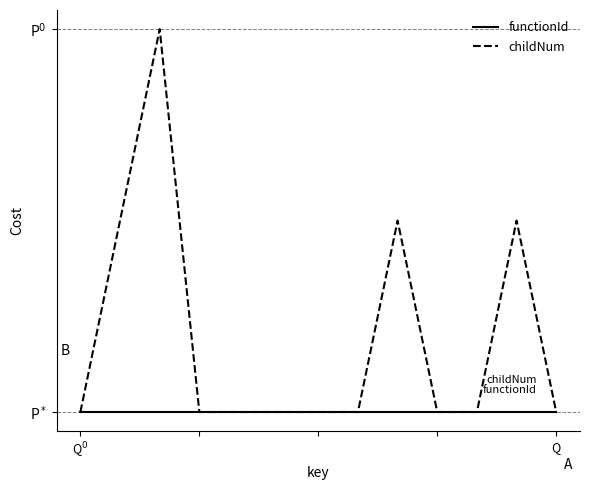

Is this an area chart (filled region under the line)?

No